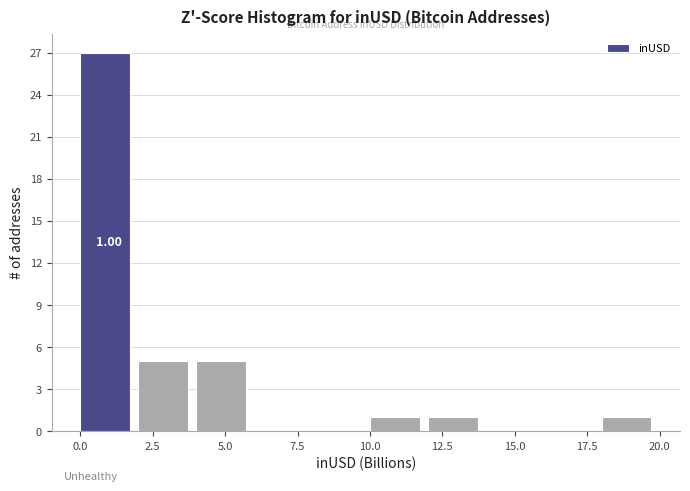

Which range on the x-axis has the tallest bar?

0 to 2